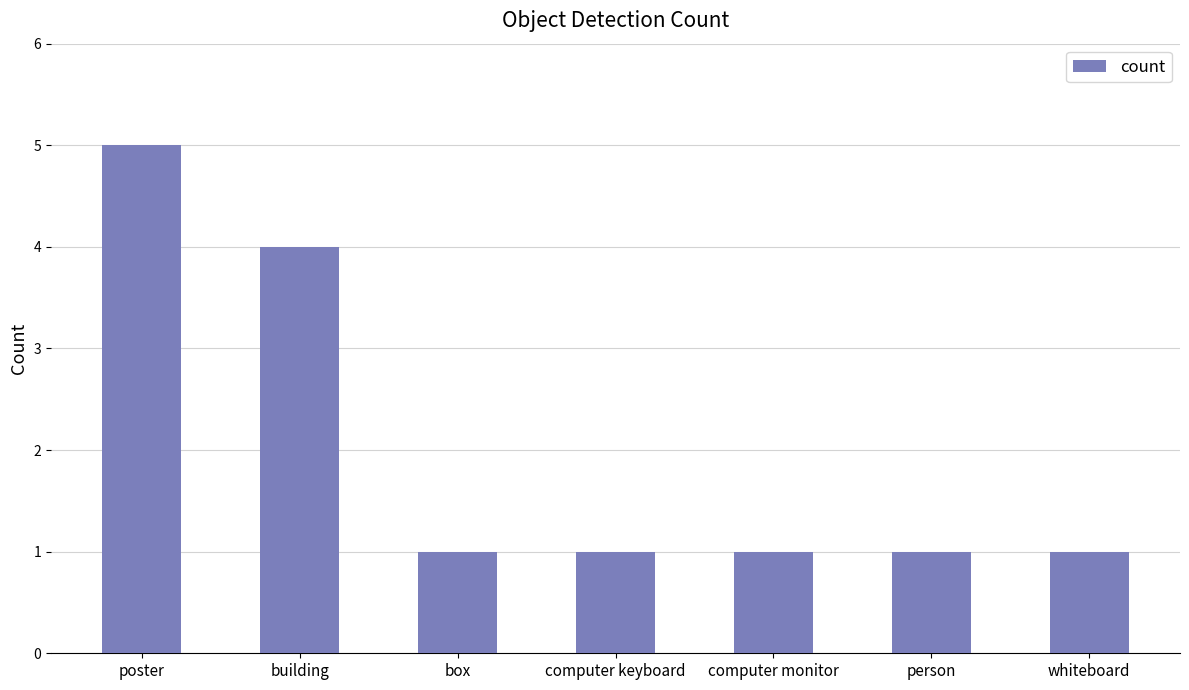

What is the sum of all values?

14